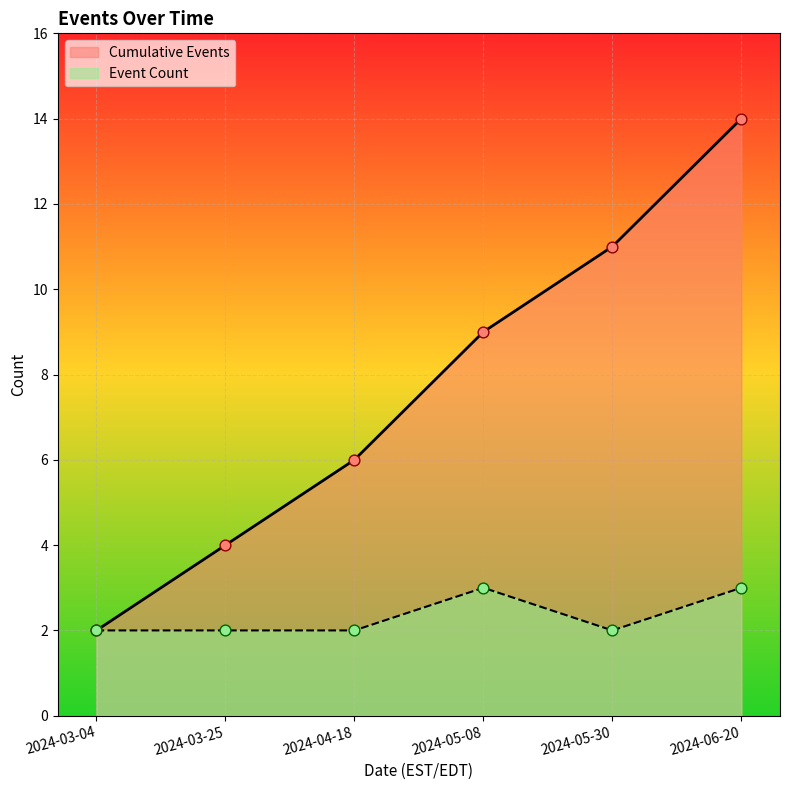

Which series contains the lowest Y value?

Event Count